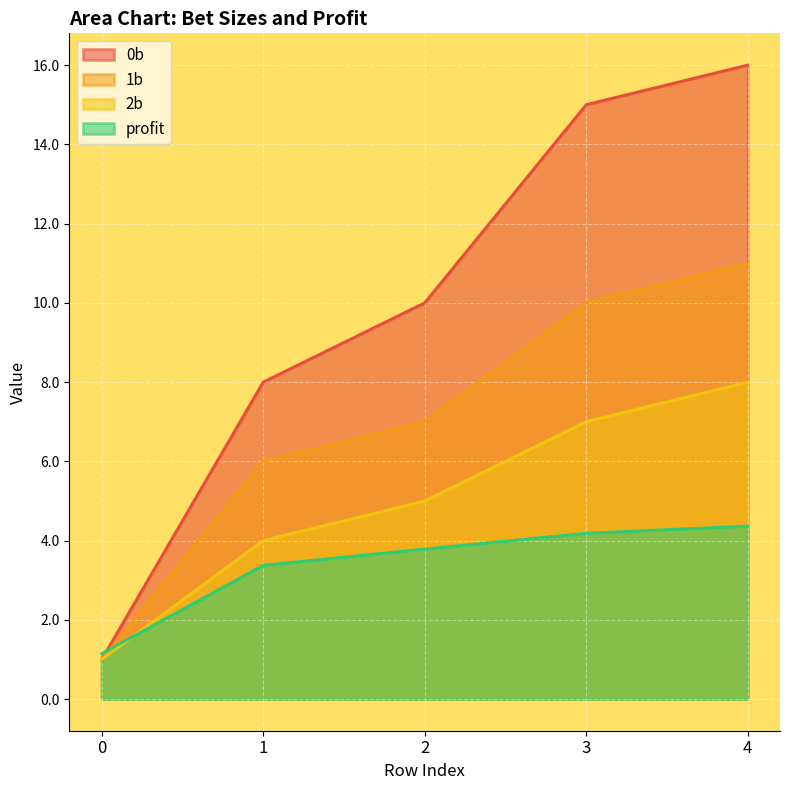

Reading right to left, what are all the values shown in this chart?

0b: 16.0	15.0	10.0	8.0	1.0
1b: 11.0	10.0	7.0	6.0	1.0
2b: 8.0	7.0	5.0	4.0	1.0
profit: 4.4	4.2	3.8	3.4	1.1